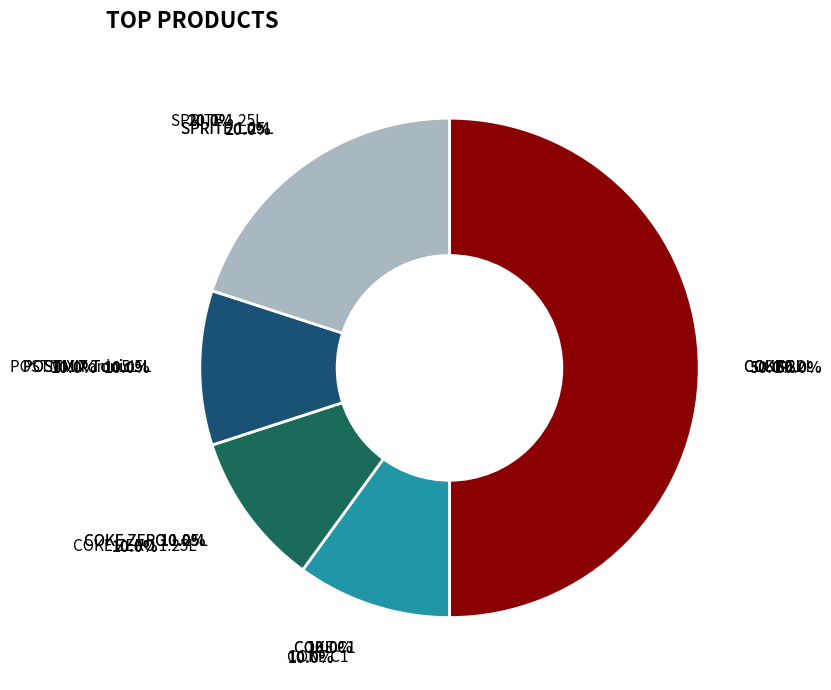

Which slice is the largest?

COKE 2L